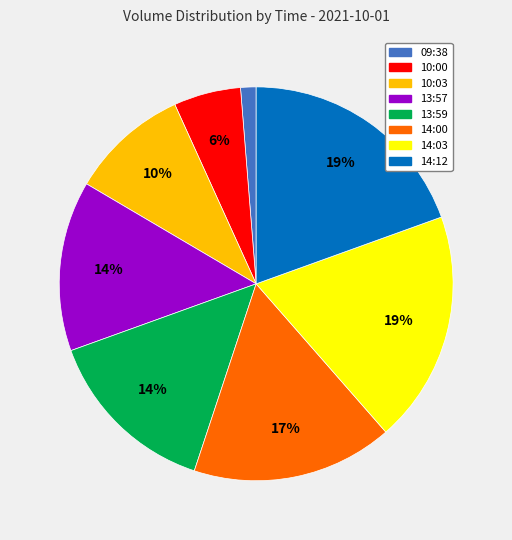

True or false: 13:57 accounts for 24% of the total.

False